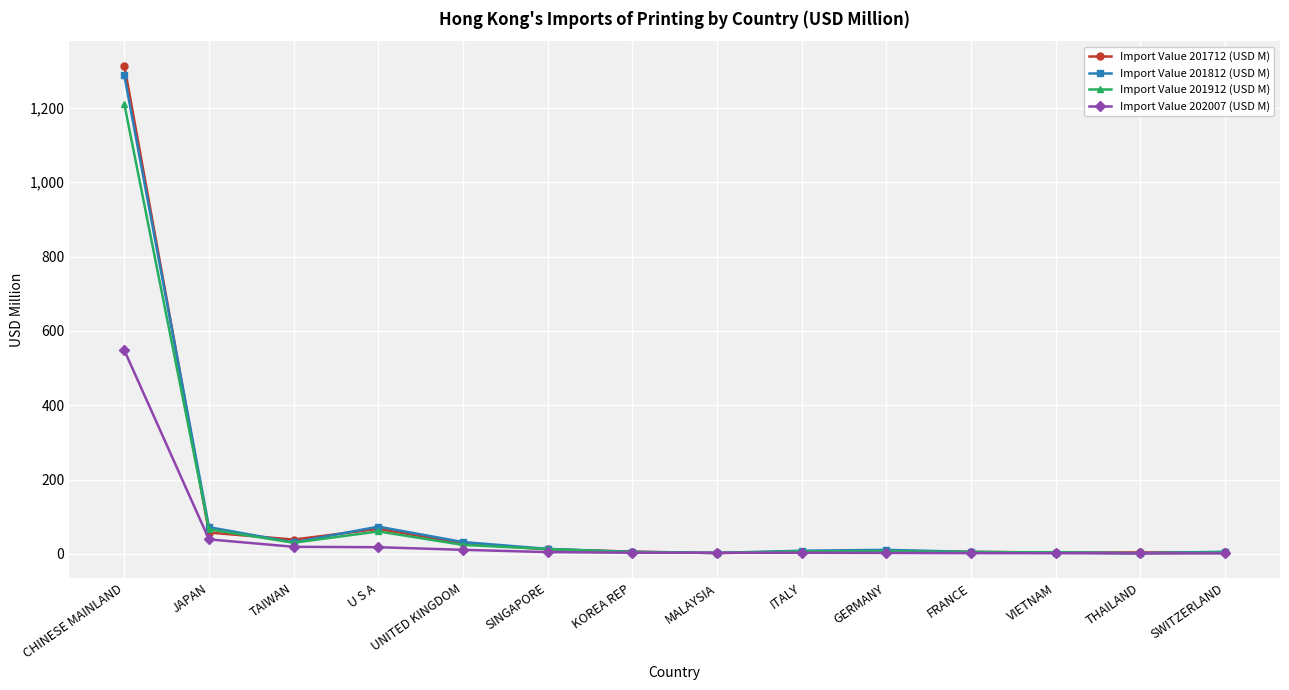

What is the label of the 6th point from the left?

SINGAPORE